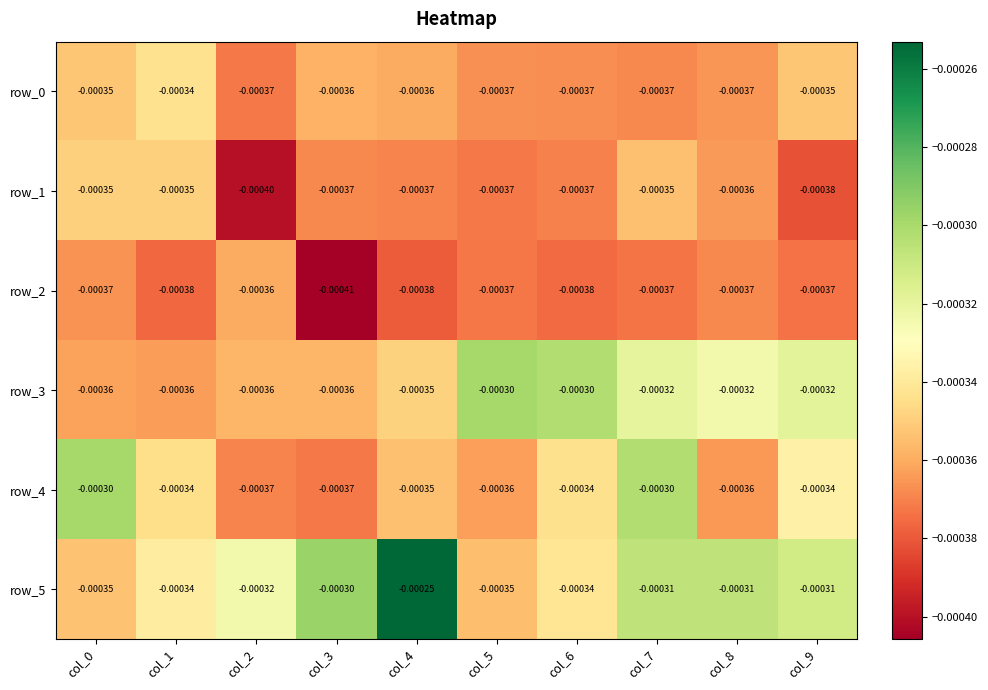

Is it true that row_4 equals -0.0 at col_9?

True